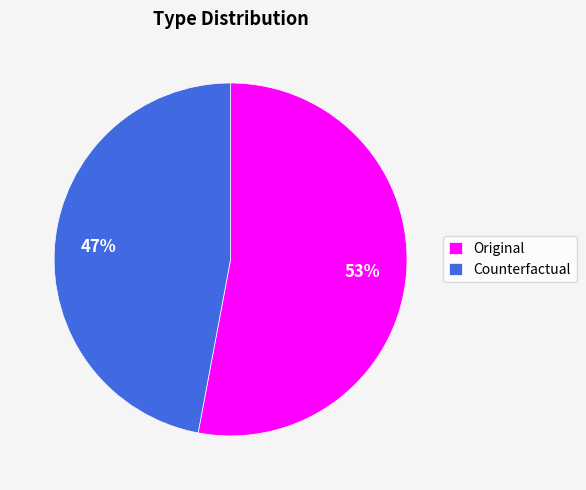

What is the largest slice in the pie chart?

Original